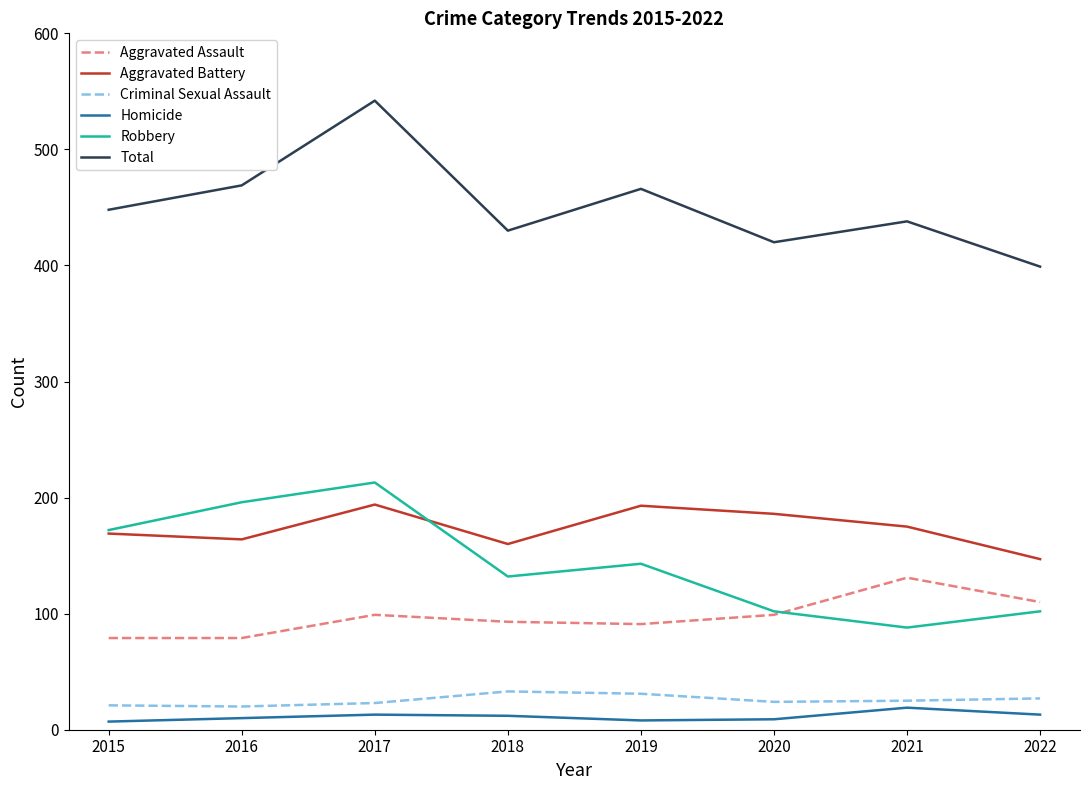

What is the difference between the highest and lowest values at 2021?

419